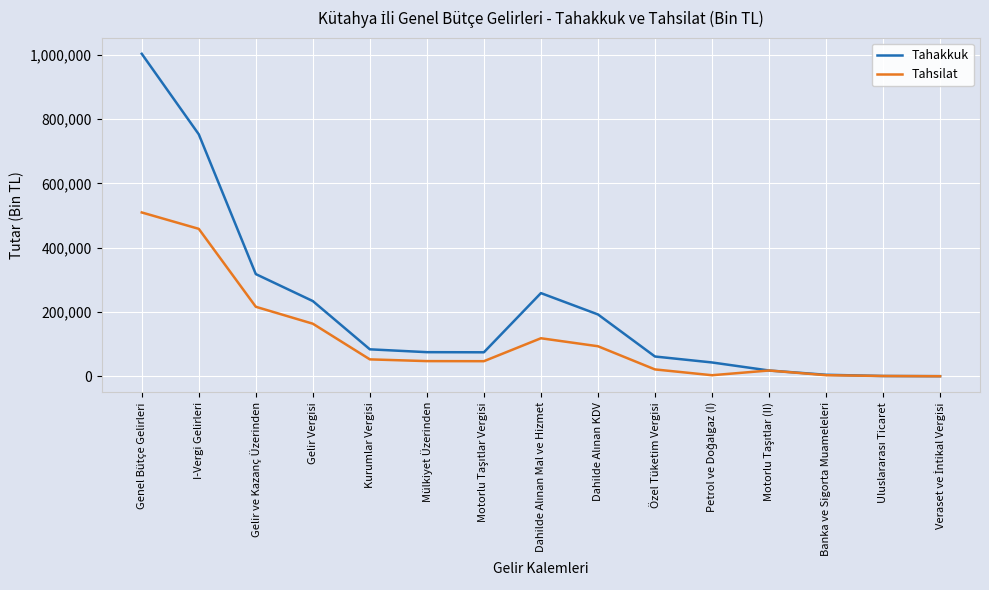

At which category is the sum across all series the highest?

Genel Bütçe Gelirleri